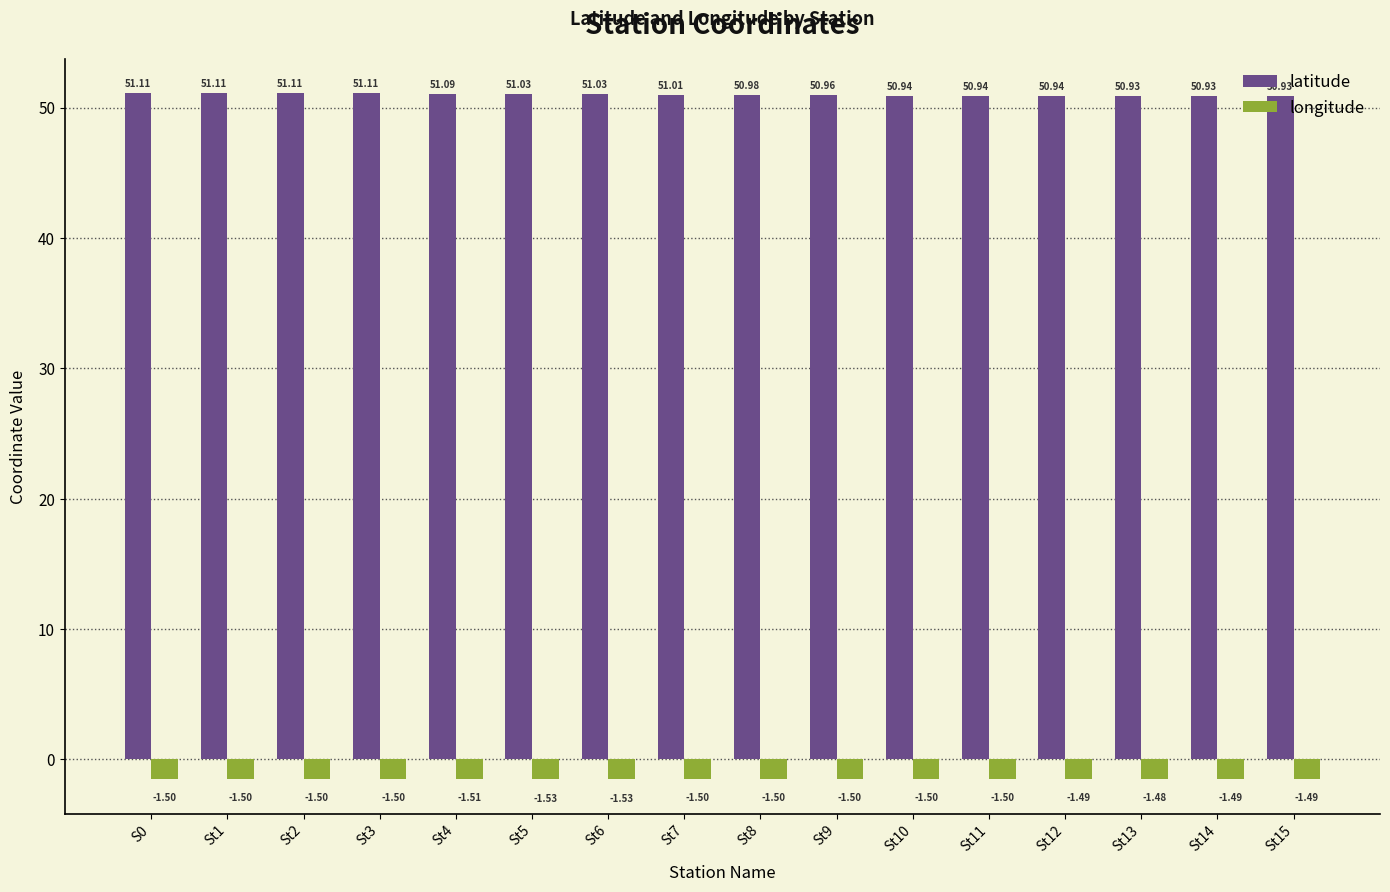

Between St9 and St14, which series saw the biggest shift?

latitude